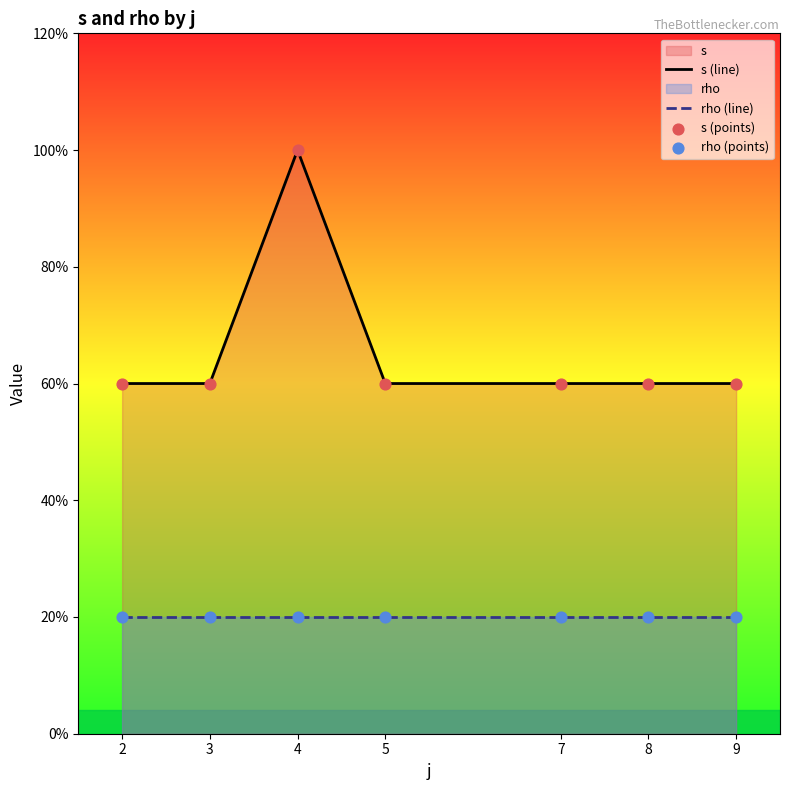

Is the value of s (points) at 4 greater than the value of rho (line) at 3?

Yes